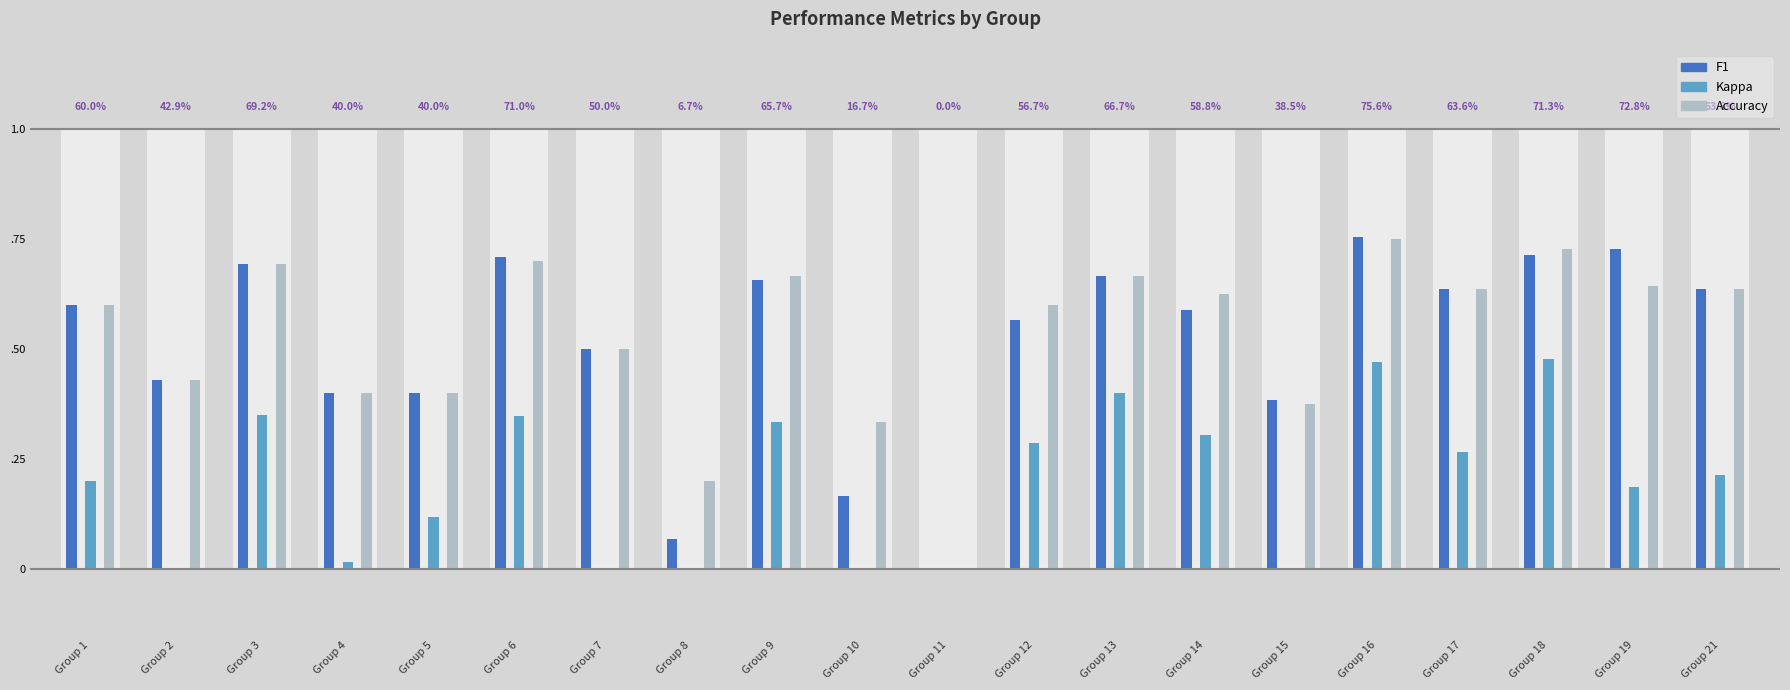

The accuracy series shows 0.9 at Group 13. True or false?

False